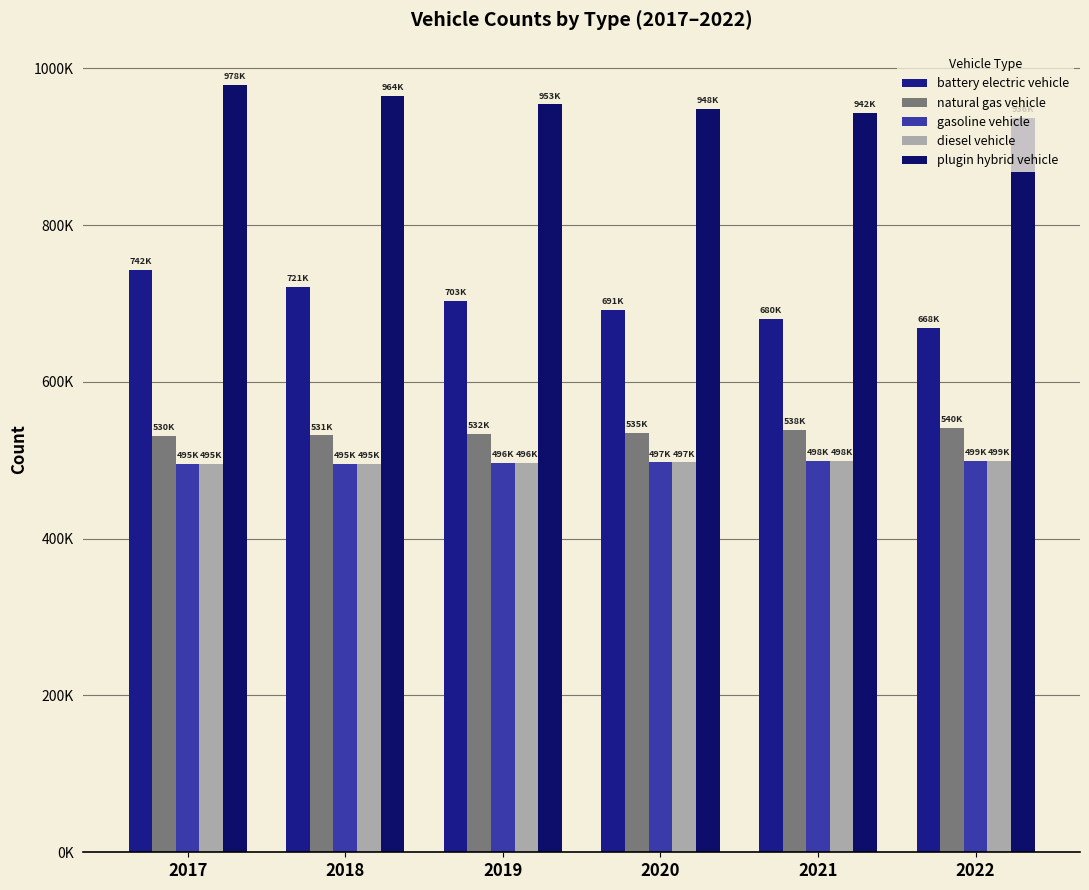

Does the chart contain stacked bars?

No